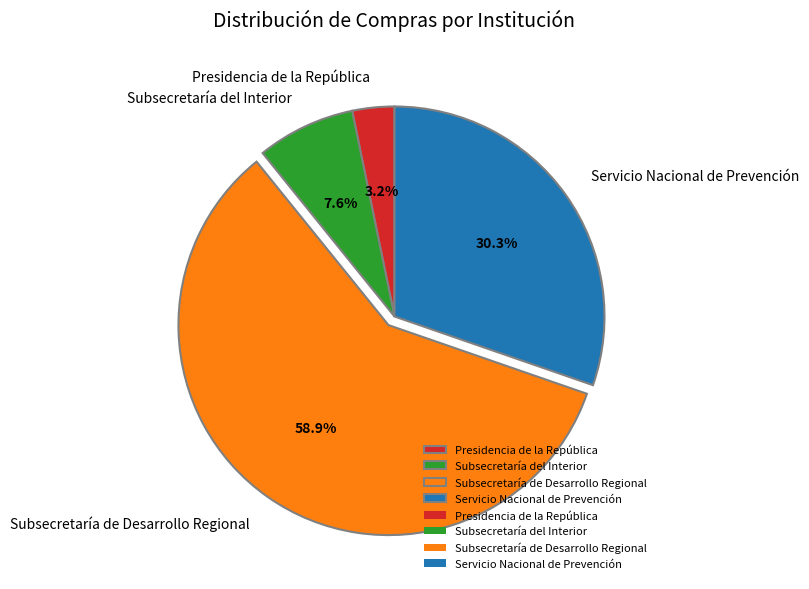

True or false: Subsecretaría del Interior accounts for 1% of the total.

False